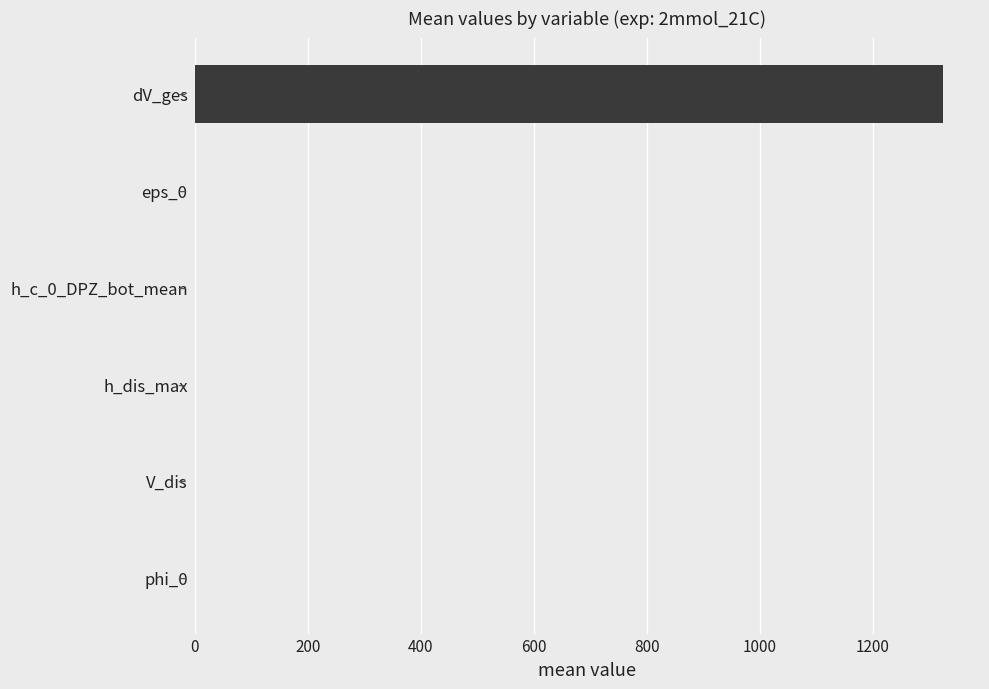

The chart shows a value of 0.0 at phi_0. True or false?

True